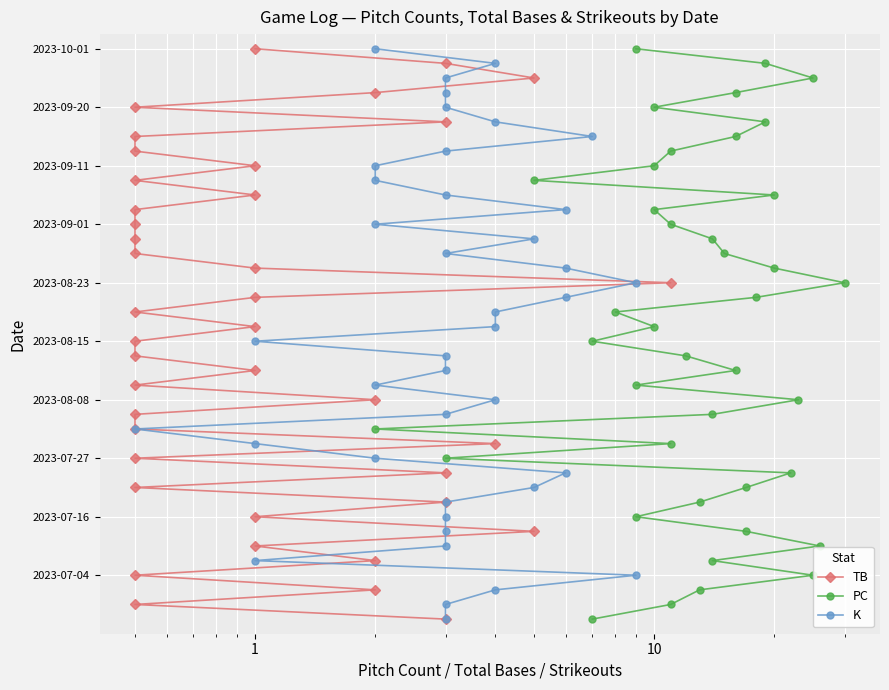

Rank the series at 1 from highest to lowest value.

TB, PC, K